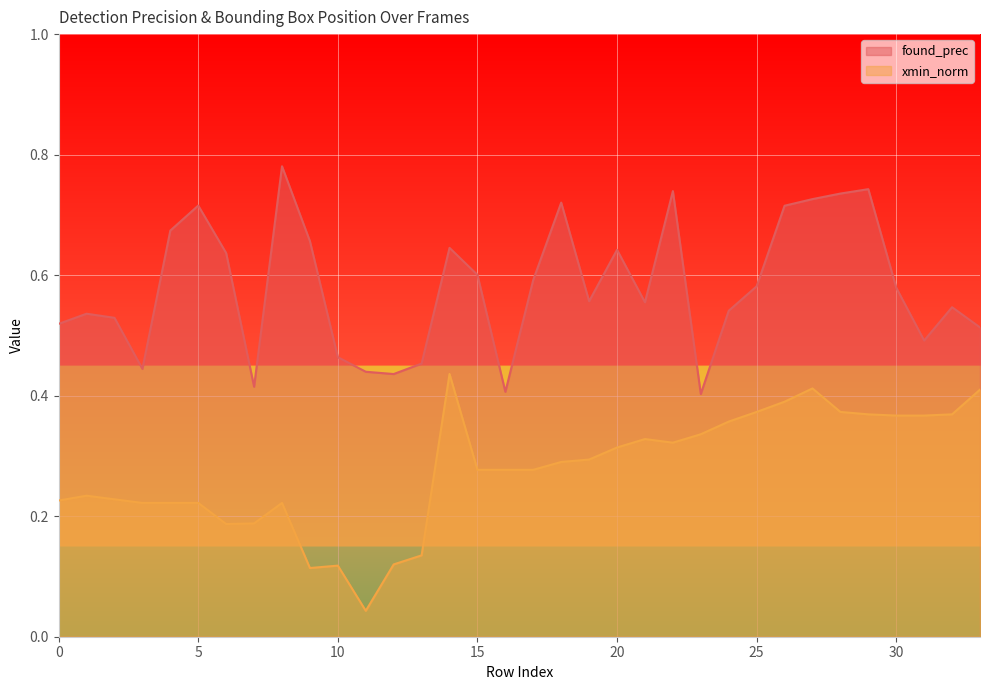

Which has a higher value, 13 or 33?

33